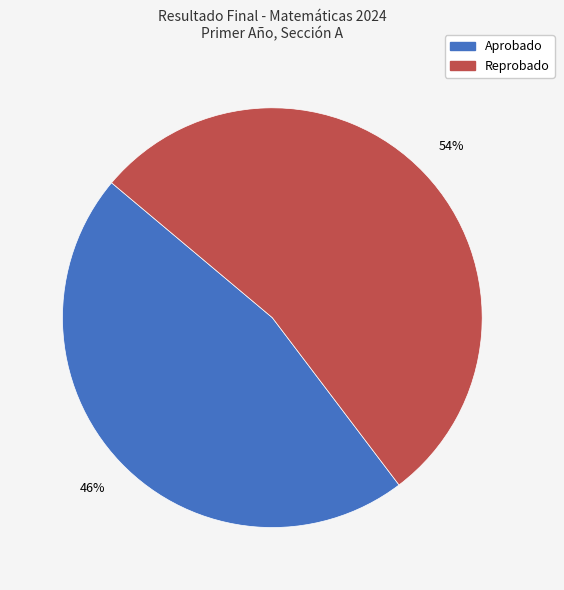

What is the smallest slice in the pie chart?

Aprobado